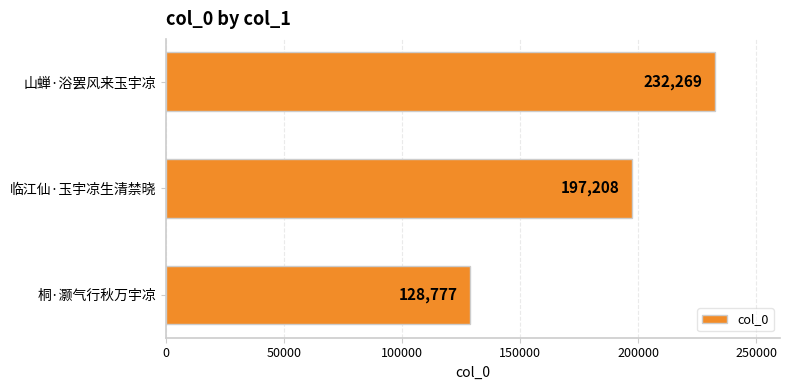

Is it true that the value at 临江仙·玉宇凉生清禁晓 is 350978?

False